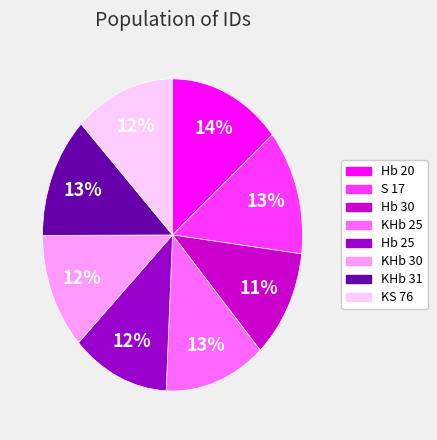

To the nearest percent, what portion does KHb 25 represent?

13%